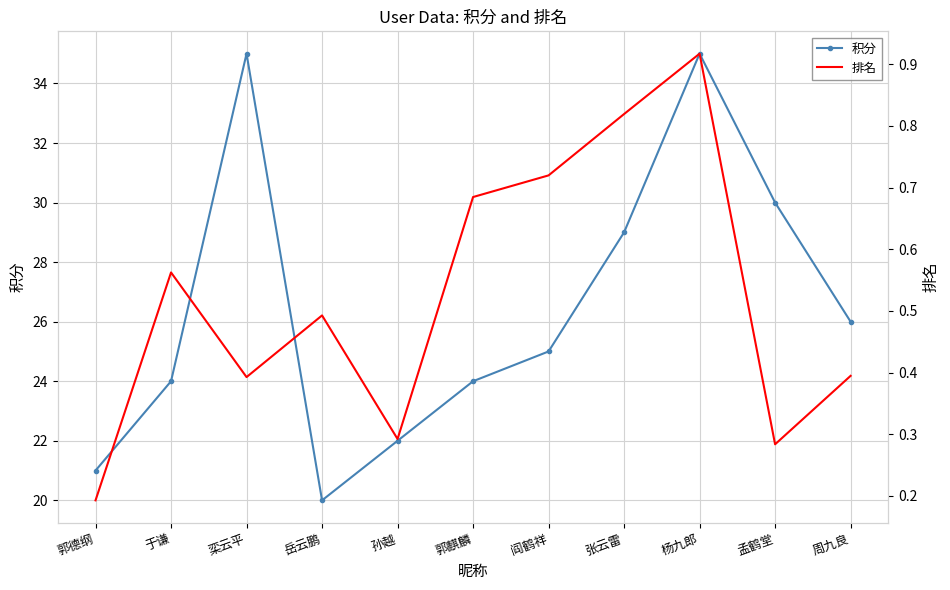

List the labels in order of 排名 value, largest first.

杨九郎, 张云雷, 阎鹤祥, 郭麒麟, 于谦, 岳云鹏, 周九良, 栾云平, 孙越, 孟鹤堂, 郭德纲